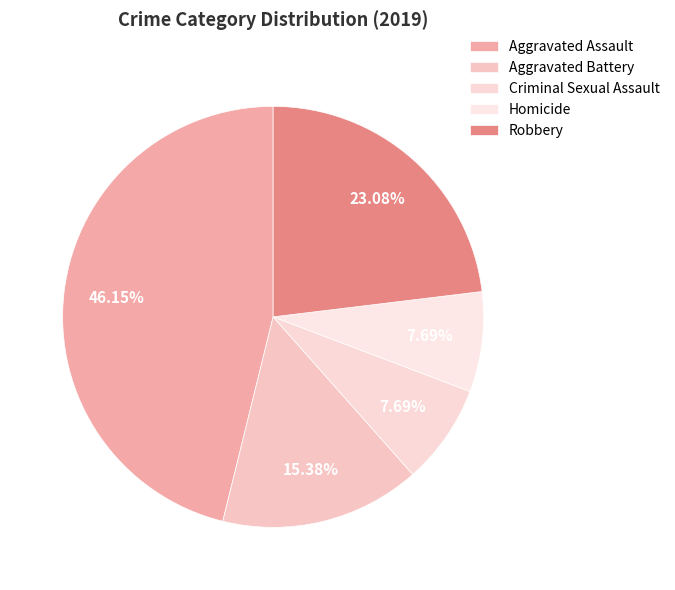

How many slices are in this pie chart?

5